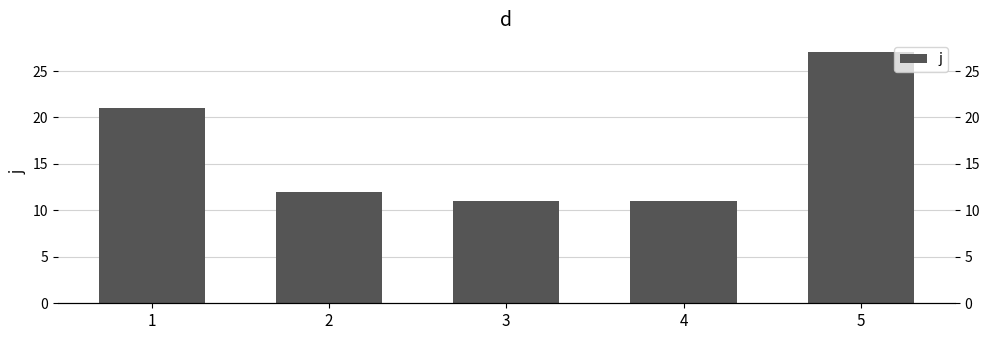

Does the chart contain stacked bars?

No